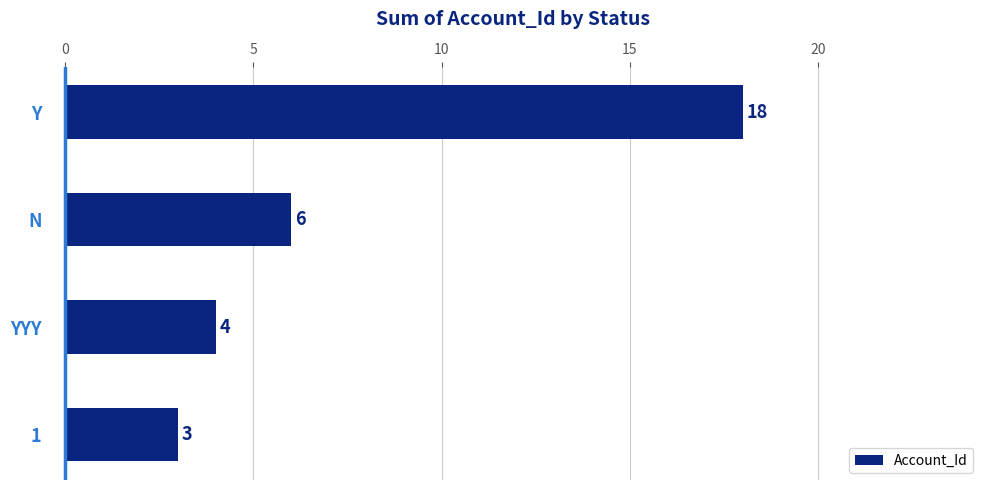

Is it true that the value at Y is 11?

False